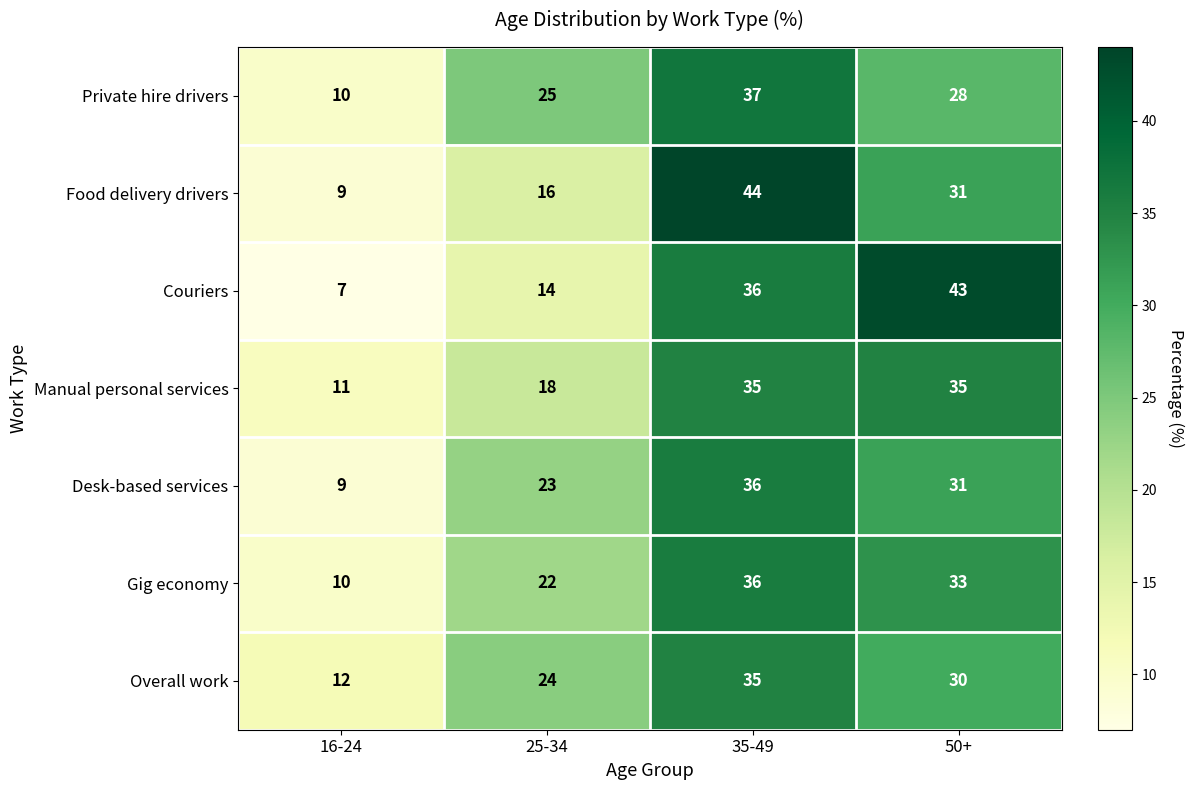

What is the maximum value shown in the chart?

44